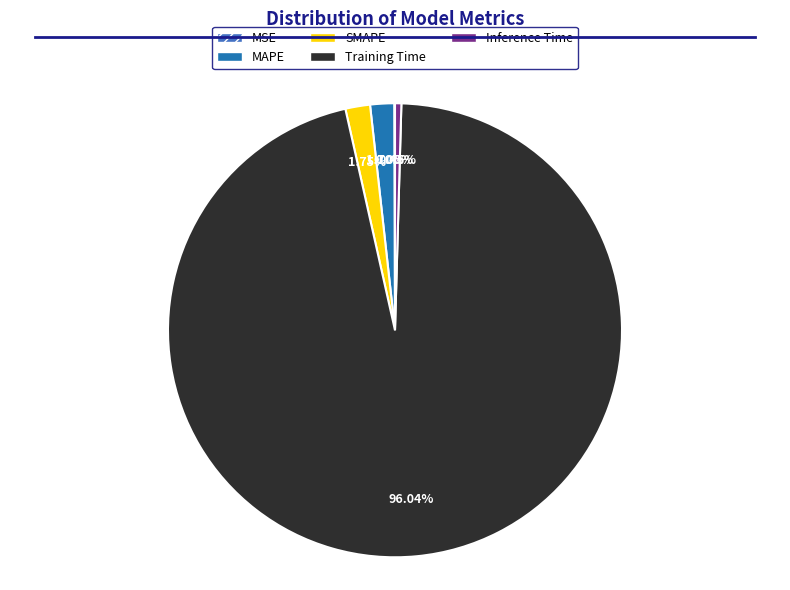

Does Training Time account for over 50% of the chart?

Yes